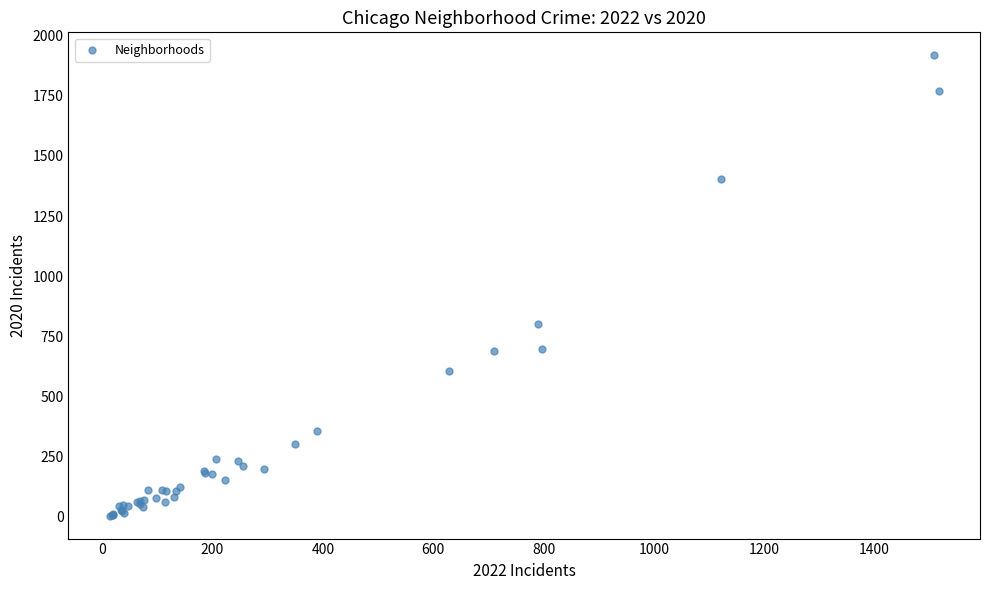

What Y value in the scatter plot is closest to 961?

801